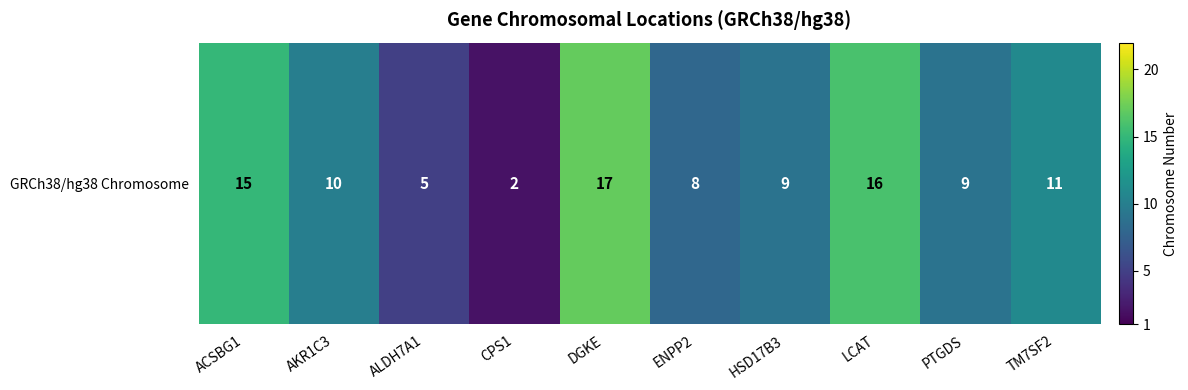

Rank the categories by value from lowest to highest.

CPS1, ALDH7A1, ENPP2, HSD17B3, PTGDS, AKR1C3, TM7SF2, ACSBG1, LCAT, DGKE